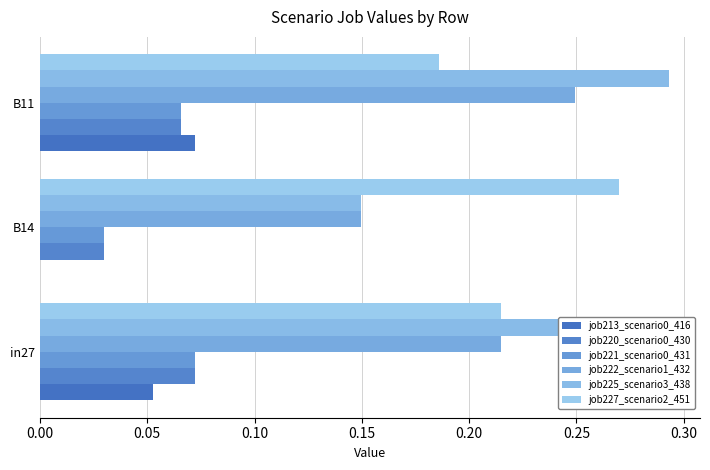

Where is job222_scenario1_432 nearest to the value 0?

B14